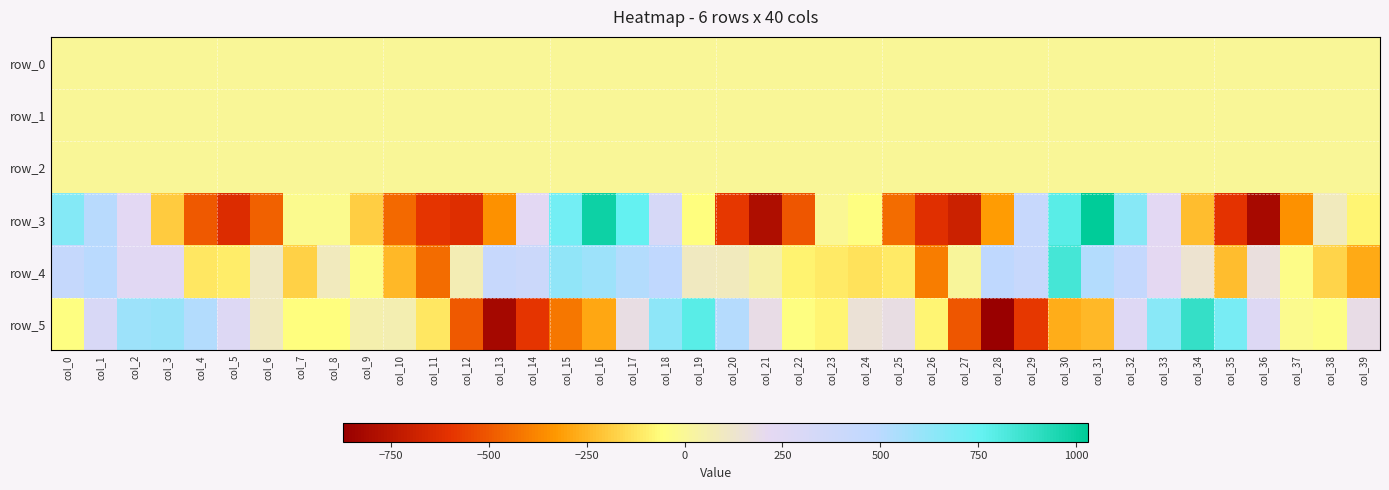

What is the lowest value of the row_5 series?

-870.8